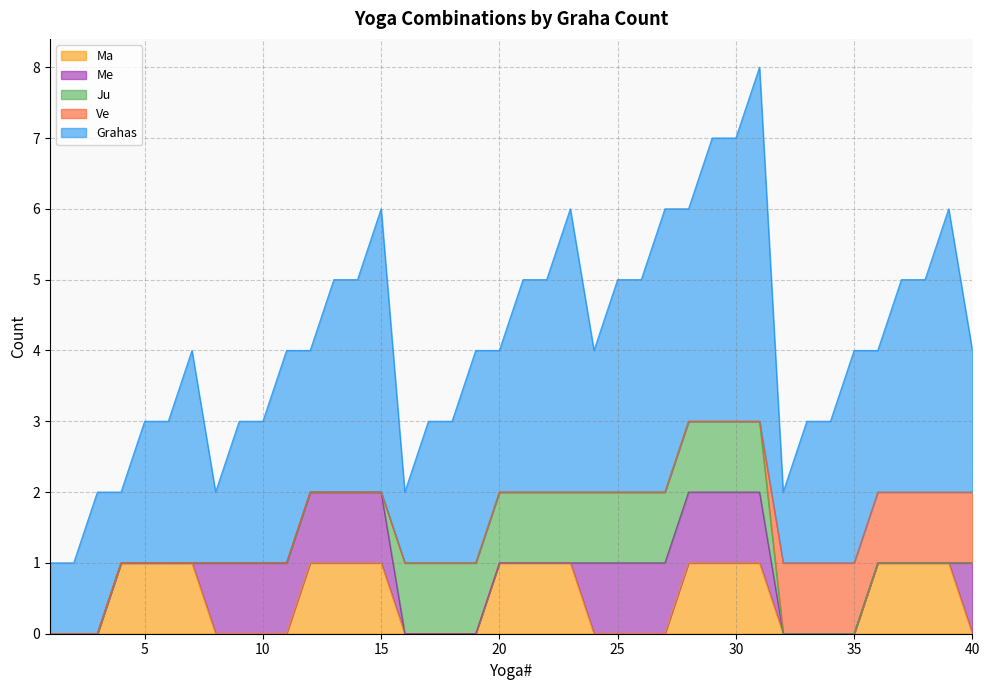

At which category does the chart reach its peak across all series?

31